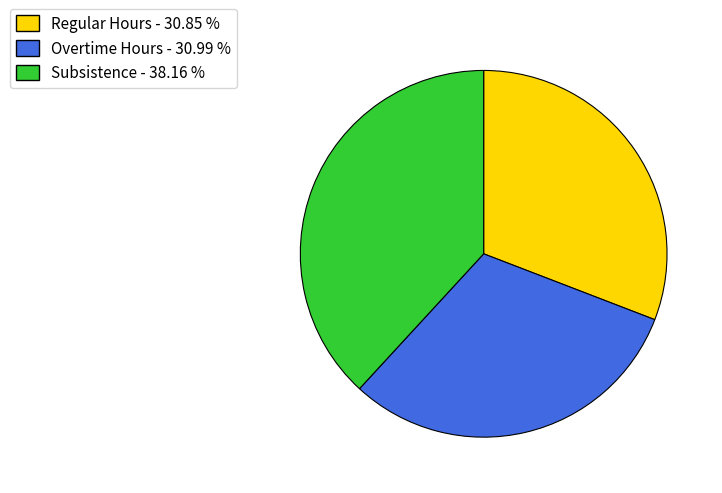

What is the ratio of the value at Overtime Hours to the value at Subsistence?

0.8